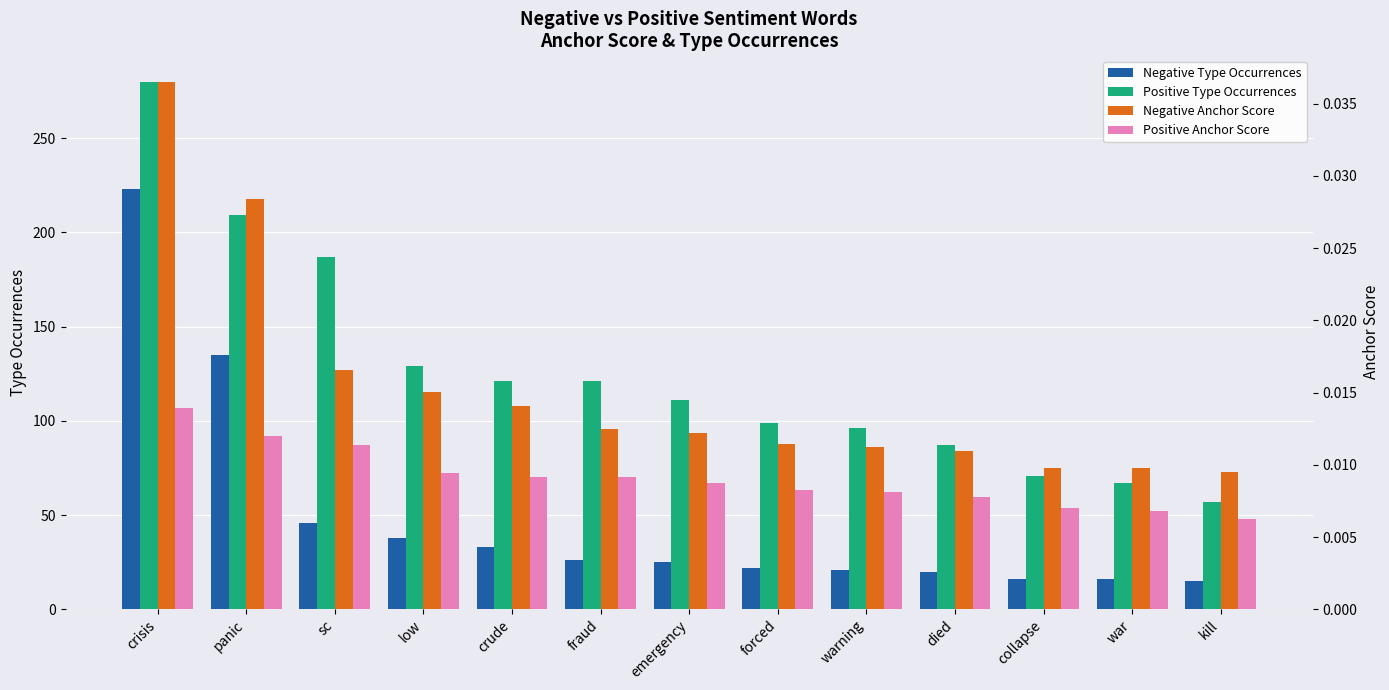

Which series has the largest range (max minus min)?

Positive Type Occurrences